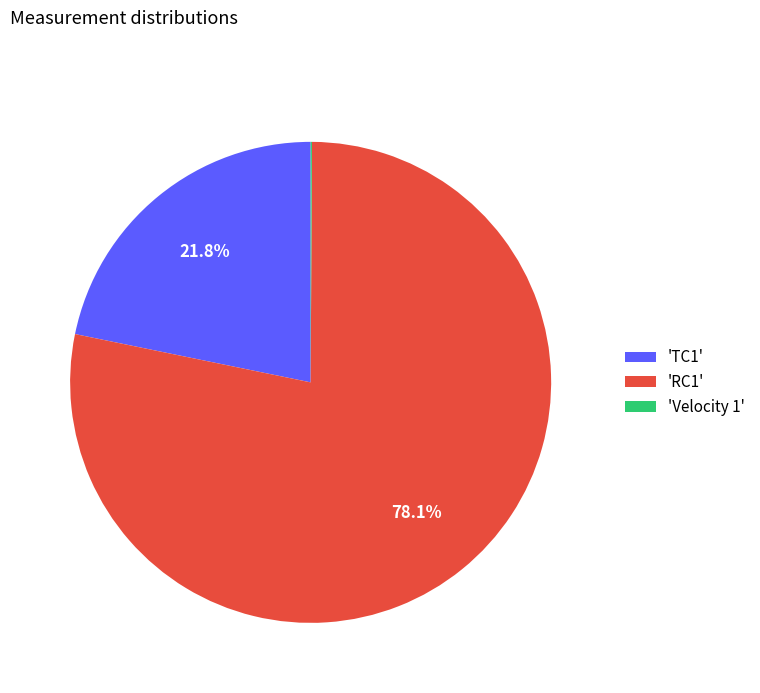

Is there any slice that represents more than half of the pie?

Yes